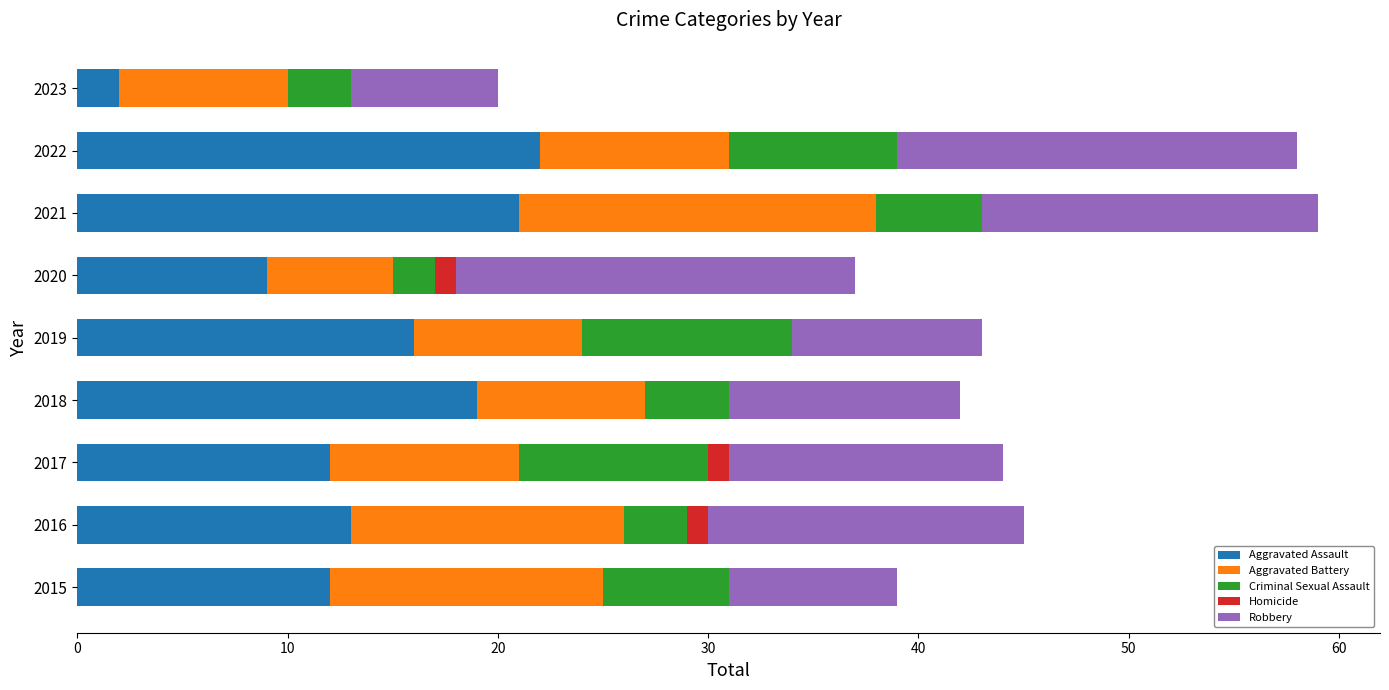

What is the total value across all series at 2022?

58